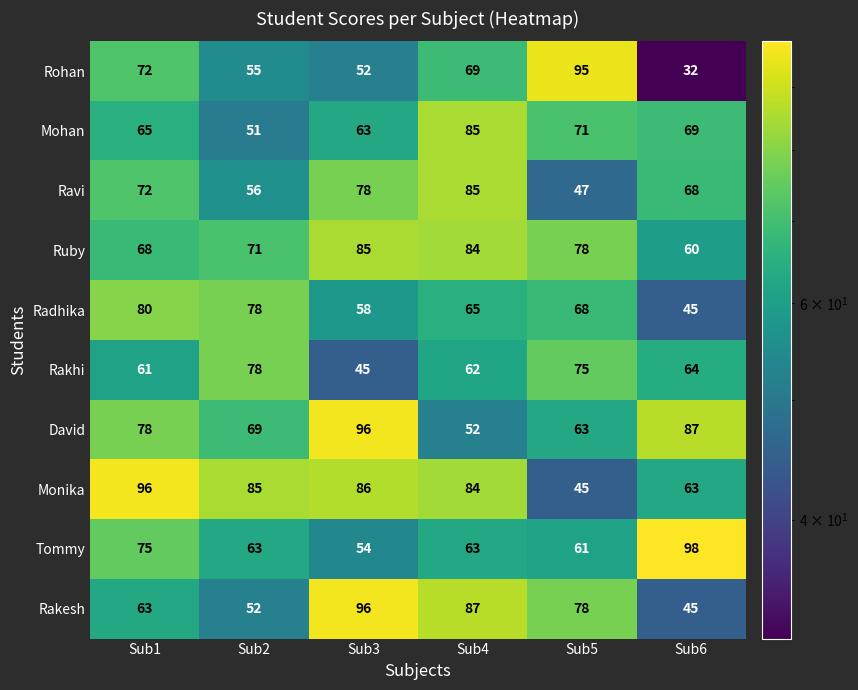

At which label is Rohan closest to 63?

Sub4